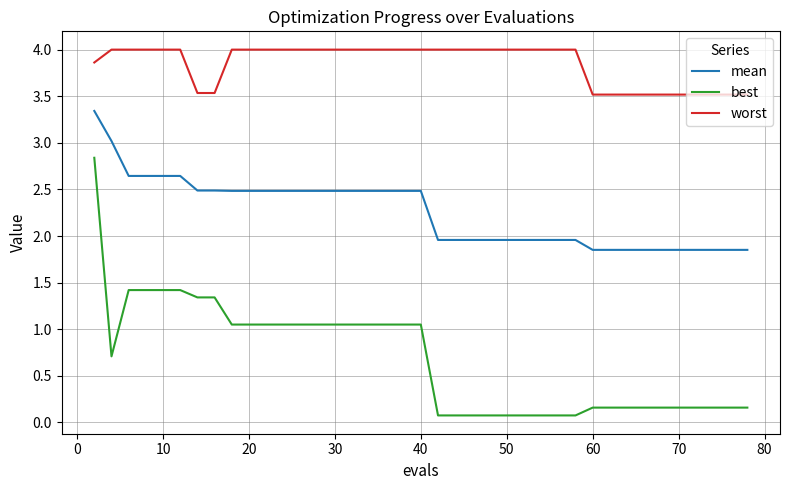

True or false: mean and best cross at least once.

False